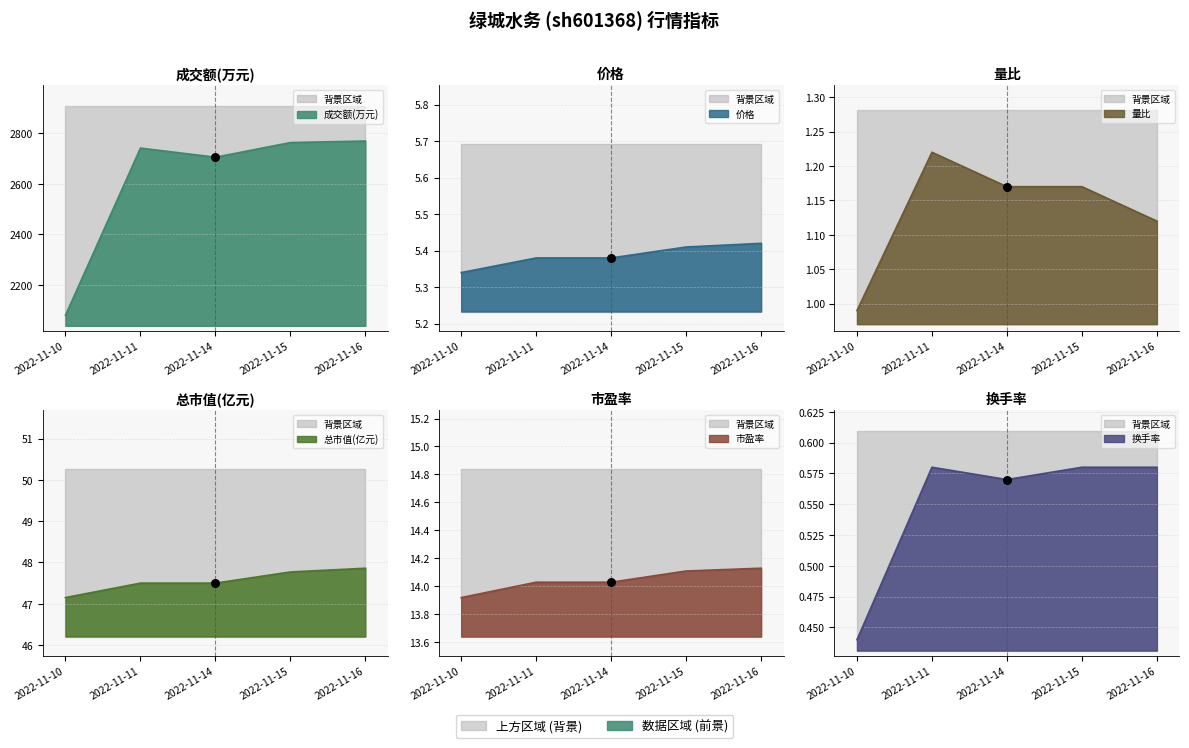

What are all the series names shown in the legend?

成交额(万元), 价格, 量比, 总市值(亿元), 市盈率, 换手率